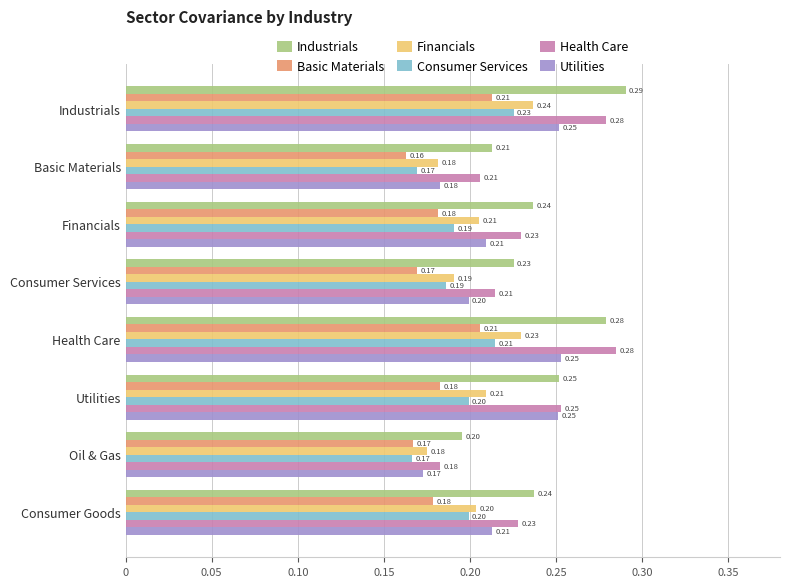

Which series has the widest spread of values?

Health Care